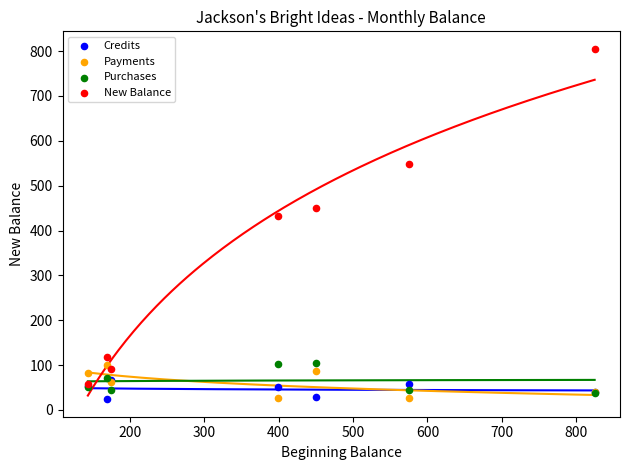

Across all series, what Y value is closest to 414?

432.0